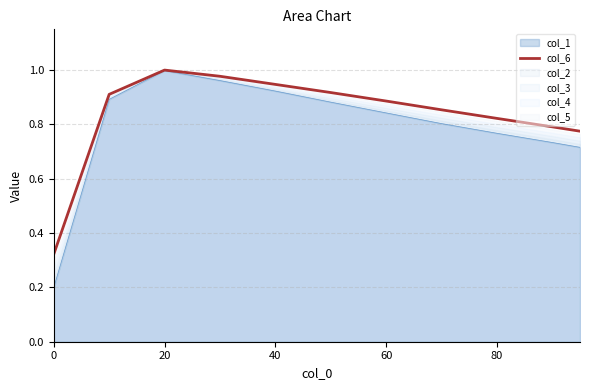

The value of col_6 at 20 is 1.0. True or false?

True